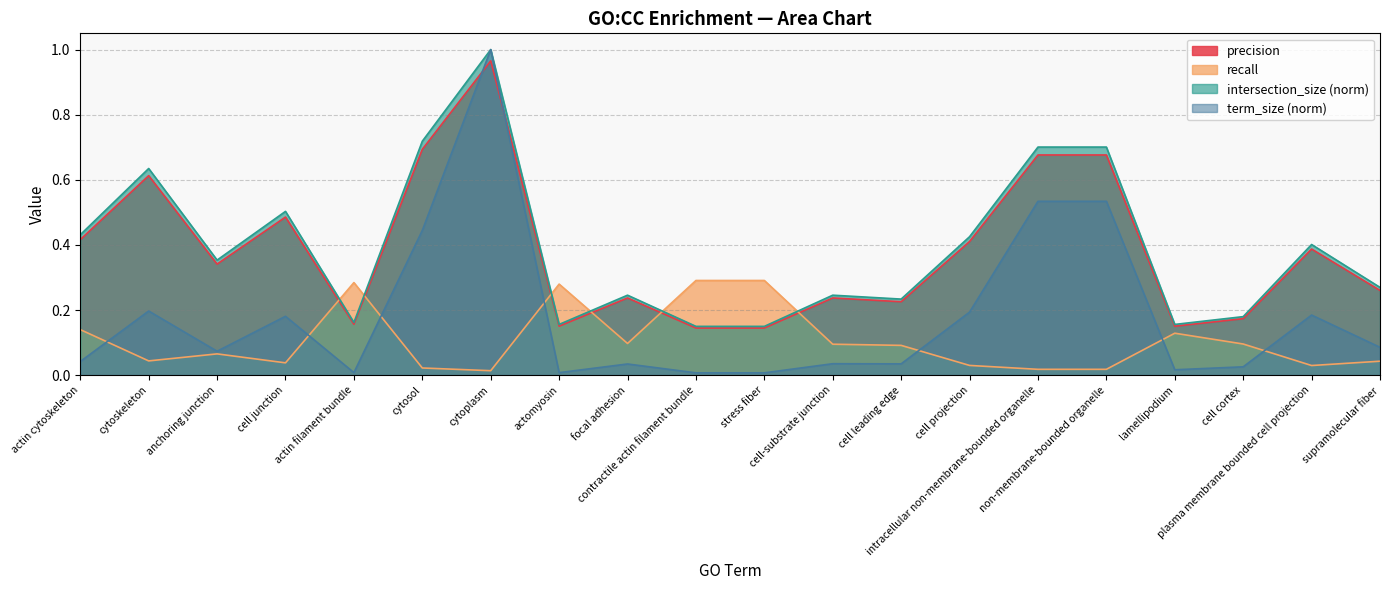

Is it true that precision equals 0.4 at supramolecular fiber?

False